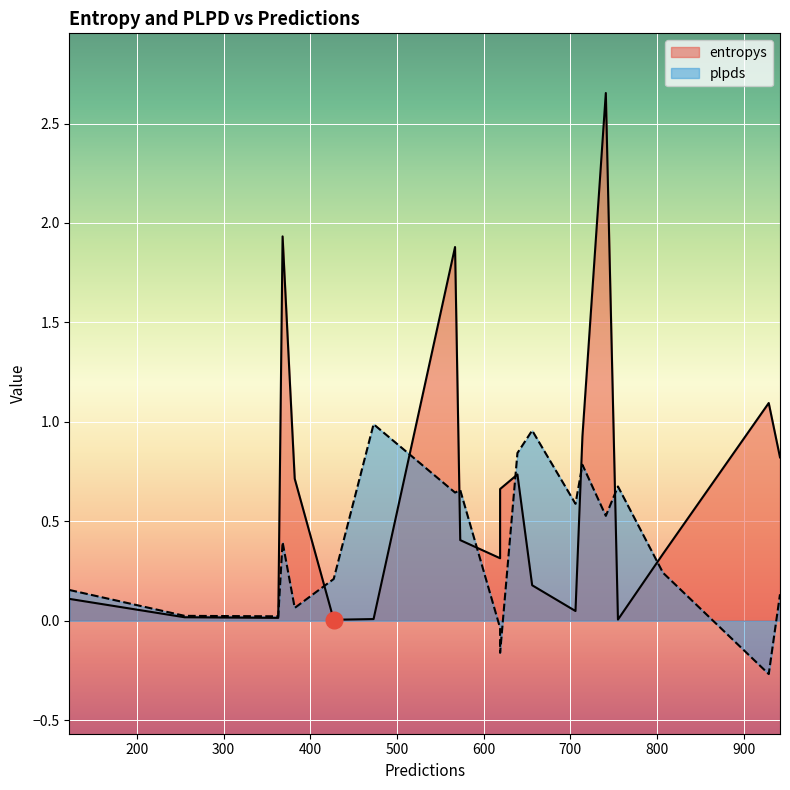

What is the smallest value displayed?

-0.3